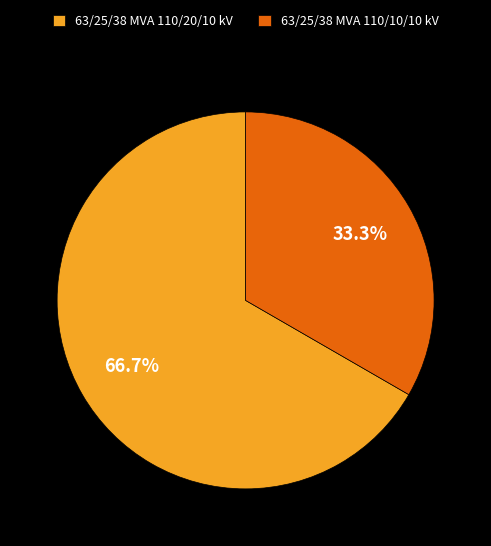

What is the largest slice in the pie chart?

63/25/38 MVA 110/20/10 kV